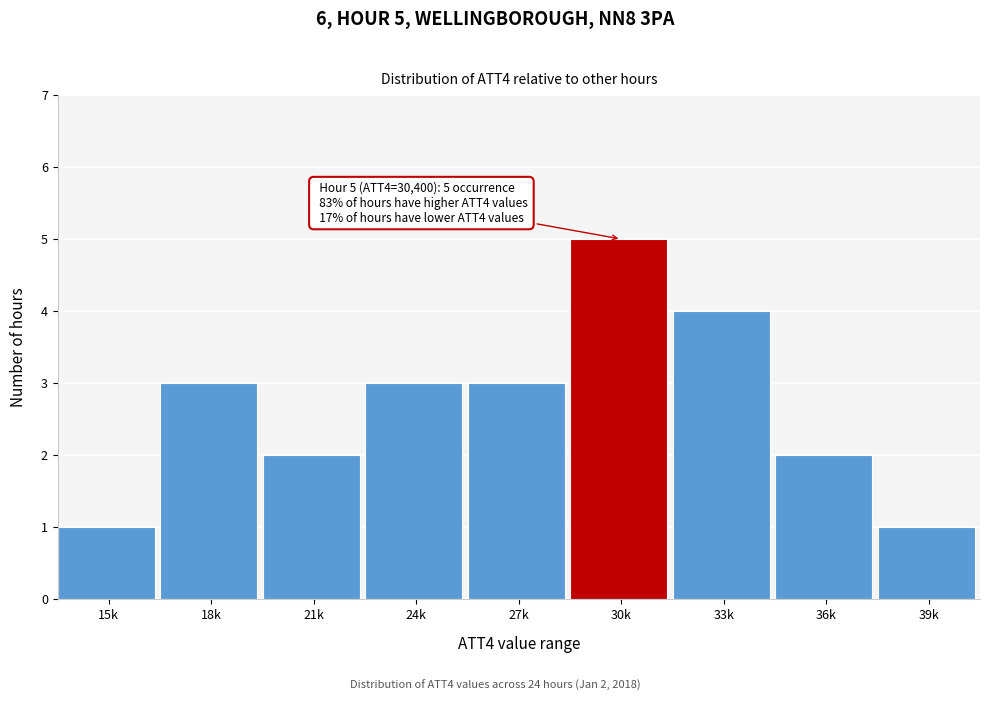

Reading right to left, extract all data points from this chart.

39k=1	36k=2	33k=4	30k=5	27k=3	24k=3	21k=2	18k=3	15k=1